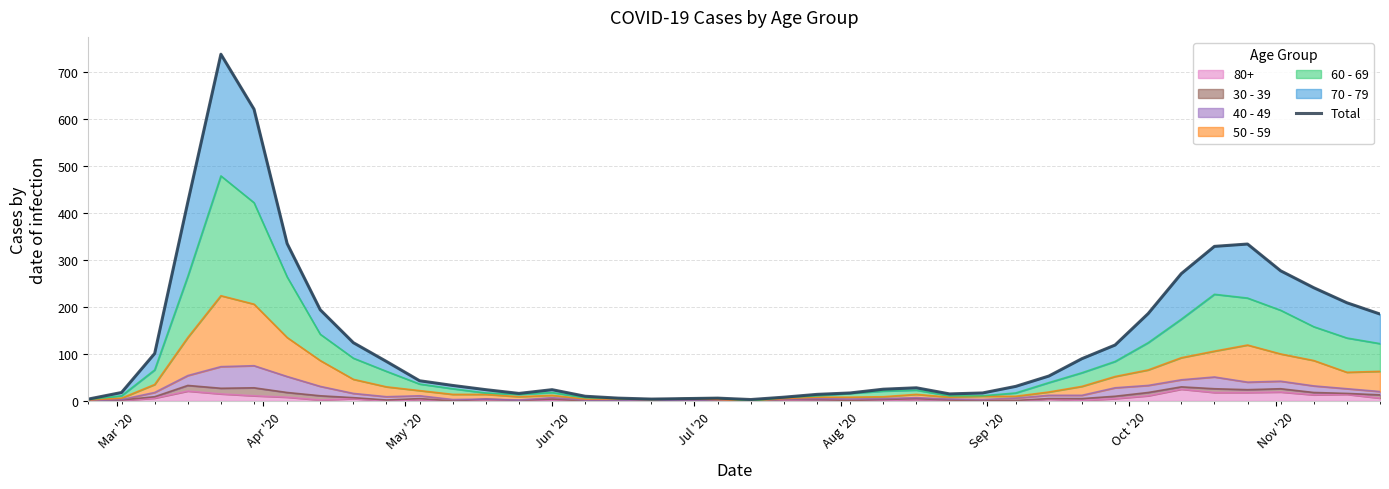

Reading right to left, transcribe all the data shown in this chart.

185	209	241	277	334	329	271	186	119	90	53	31	17	15	28	25	17	14	8	3	6	5	4	6	10	24	16	24	33	43	84	124	194	335	621	738	423	101	18	4